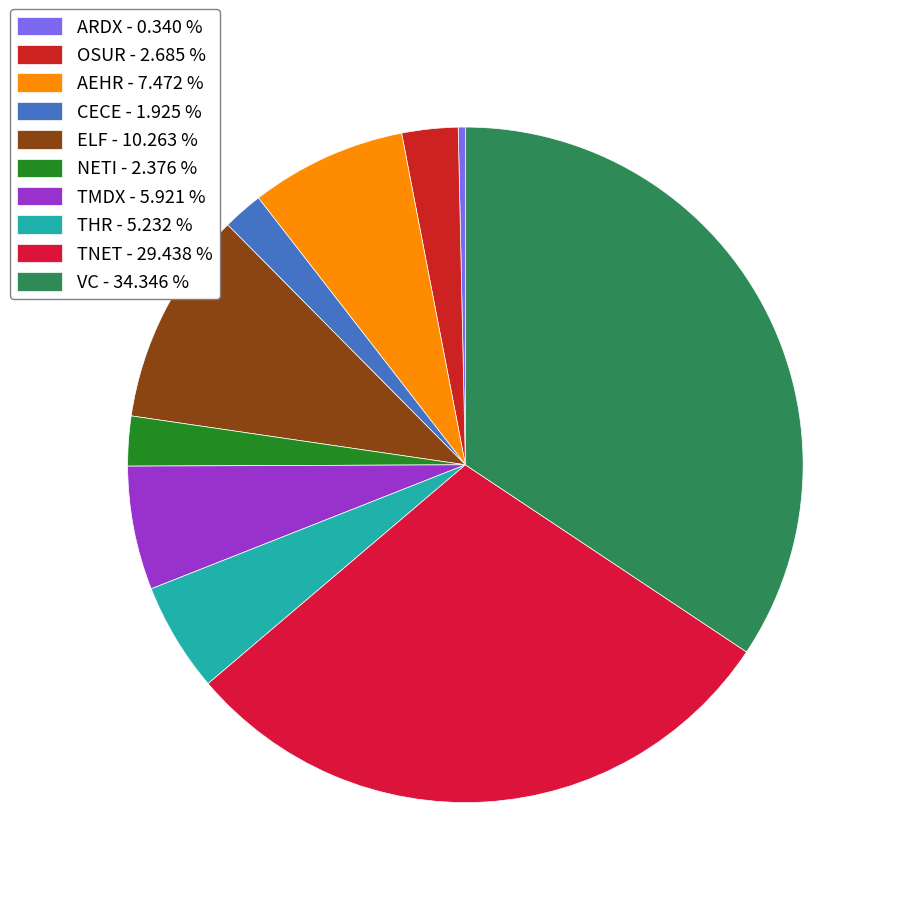

What is the largest slice in the pie chart?

VC